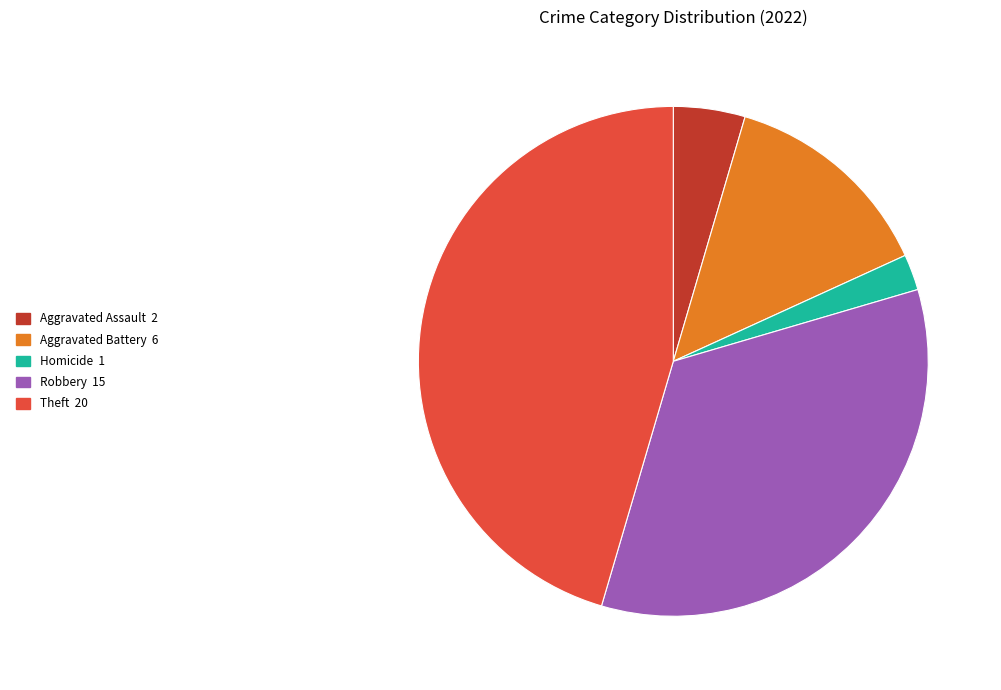

Is there a majority slice in this chart?

No